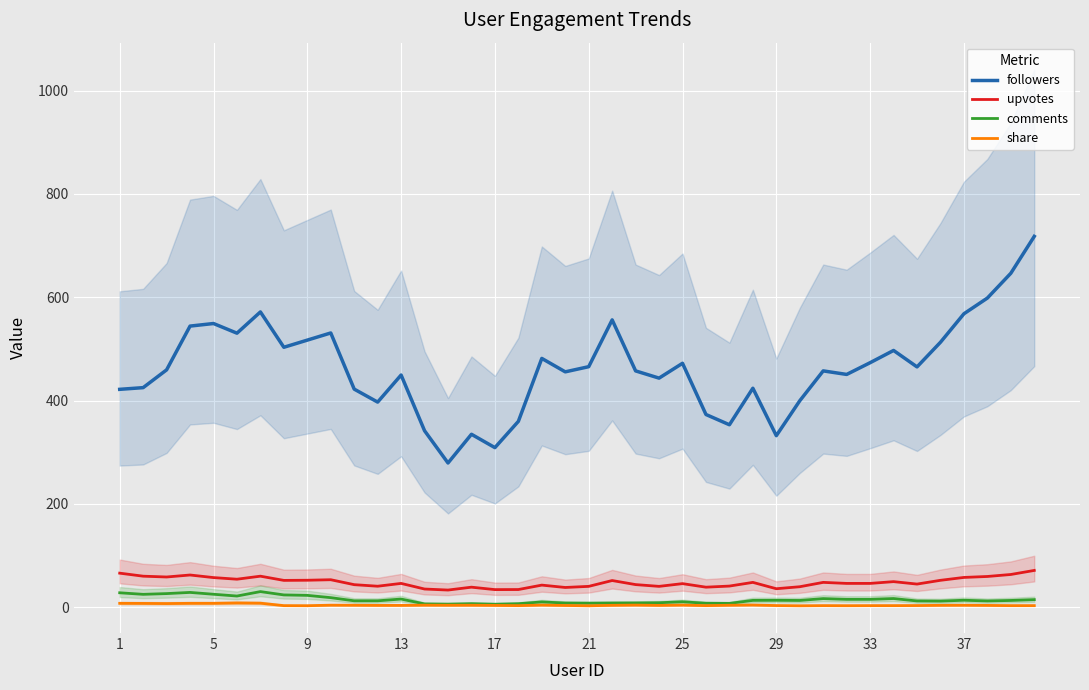

What are all the series names shown in the legend?

followers, upvotes, comments, share